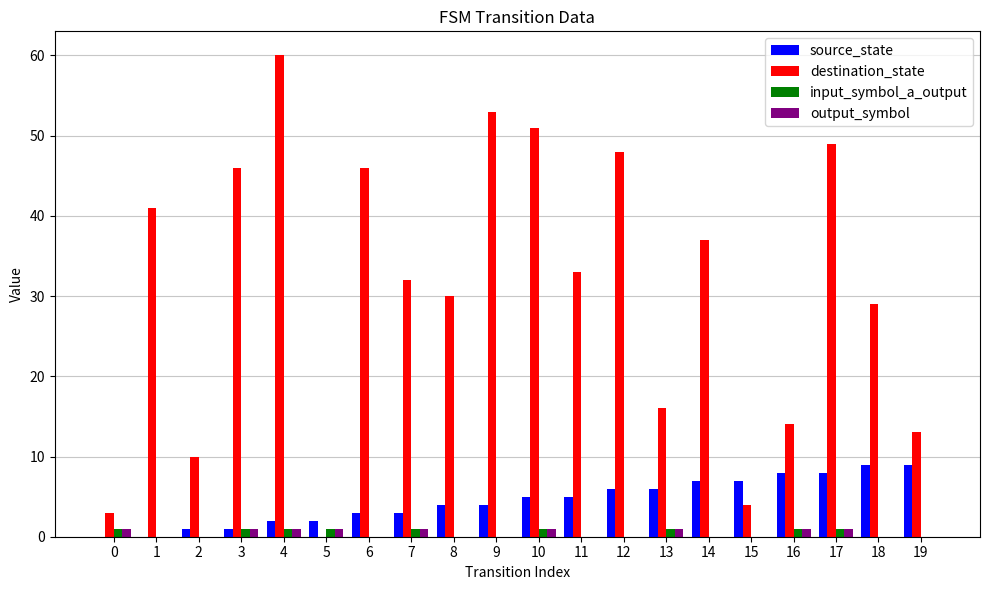

Which series changed the most between 2 and 13?

destination_state